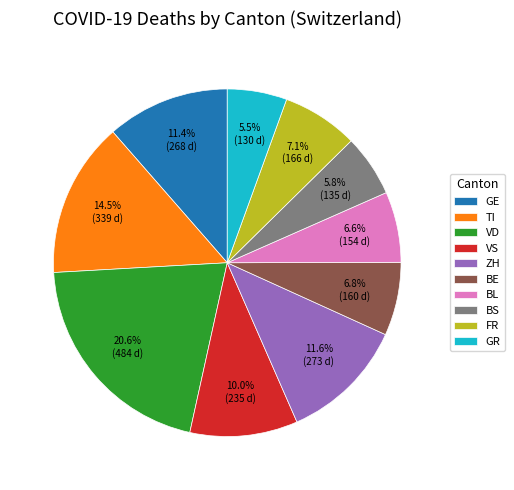

To the nearest percent, what is the difference between the BE and BS slice percentages?

1%